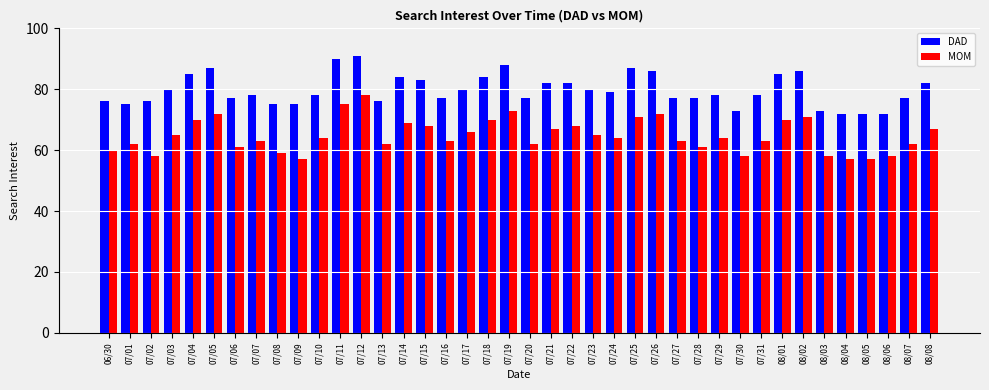

What is the difference between the highest and lowest values at 07/24?

15